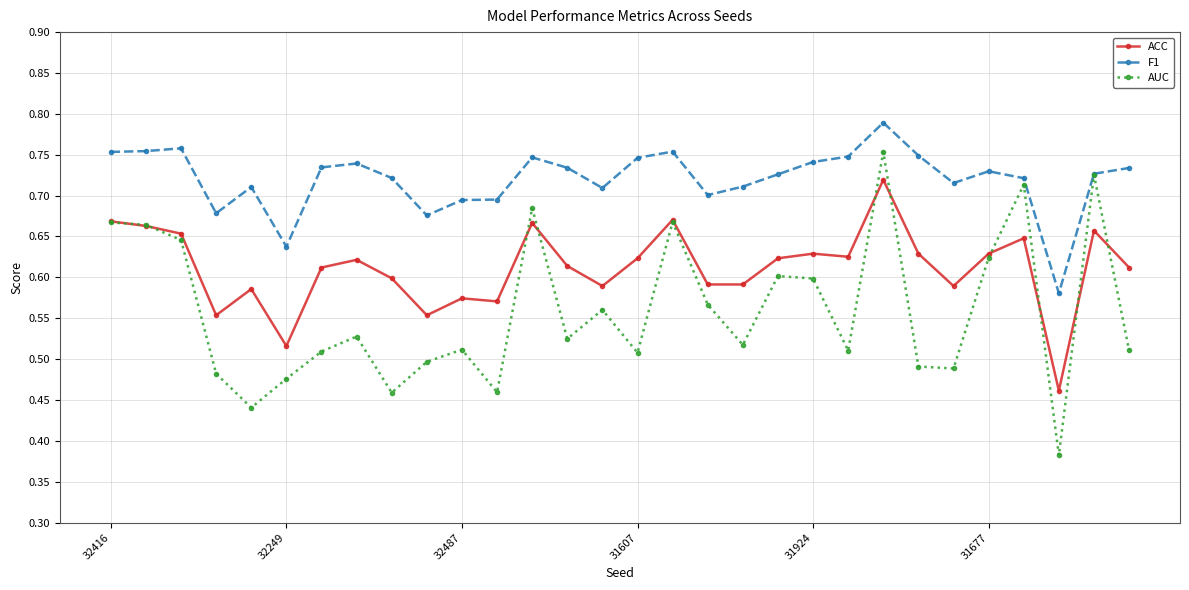

True or false: AUC and ACC cross at least once.

True